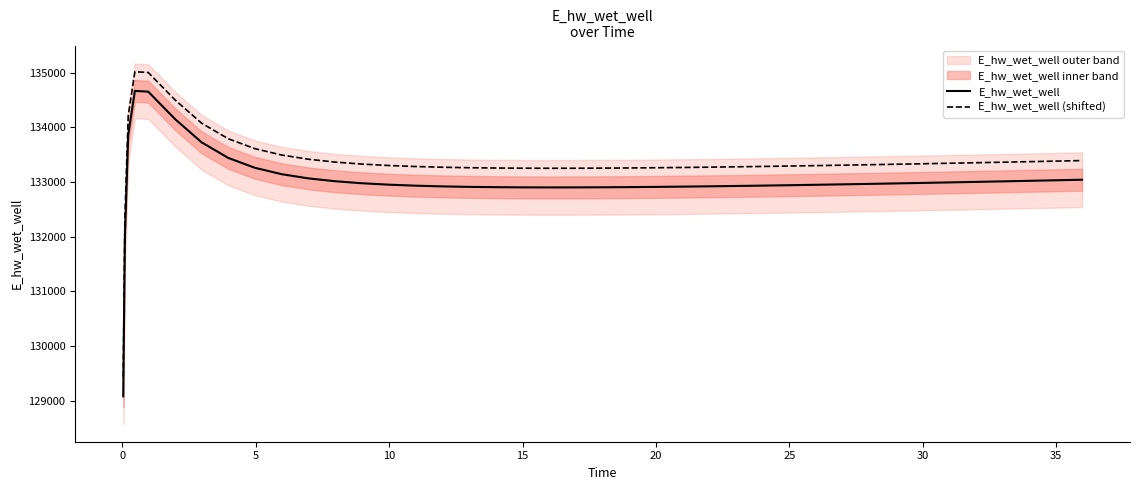

Is it true that E_hw_wet_well equals 92895.1 at 21?

False